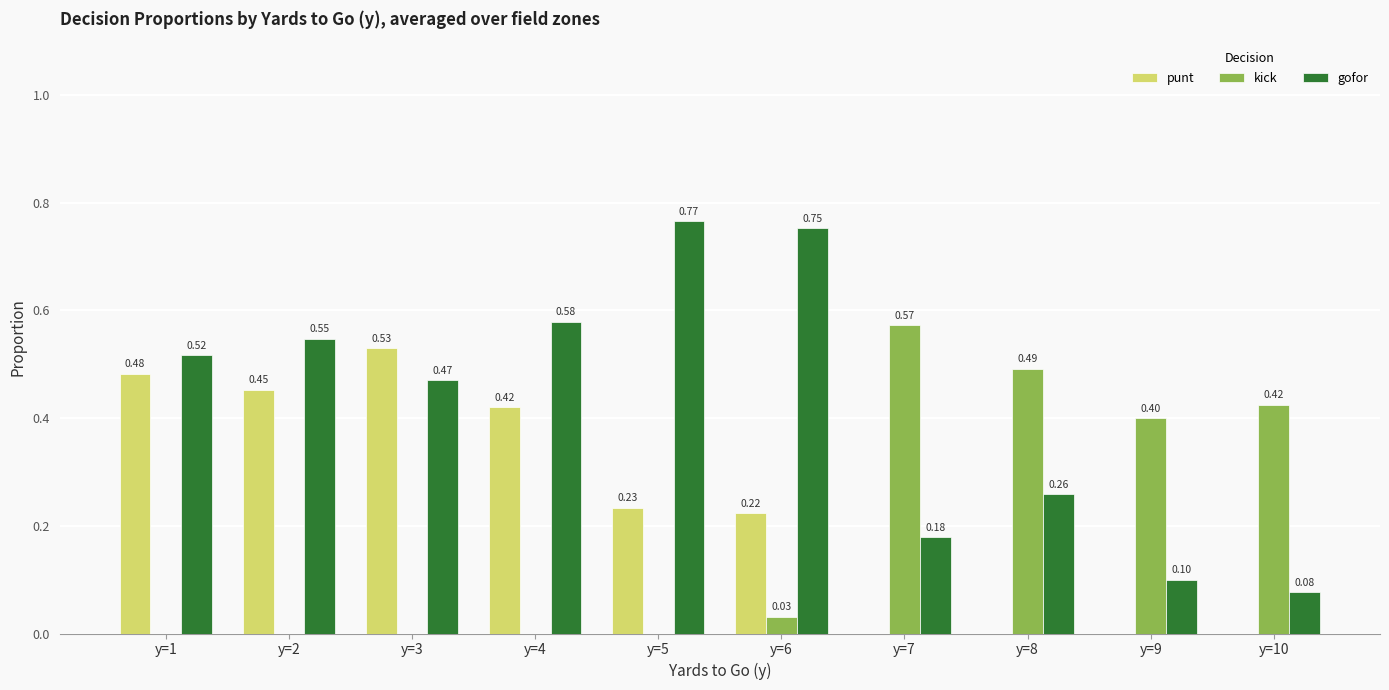

What is the sum of all kick values?

1.9